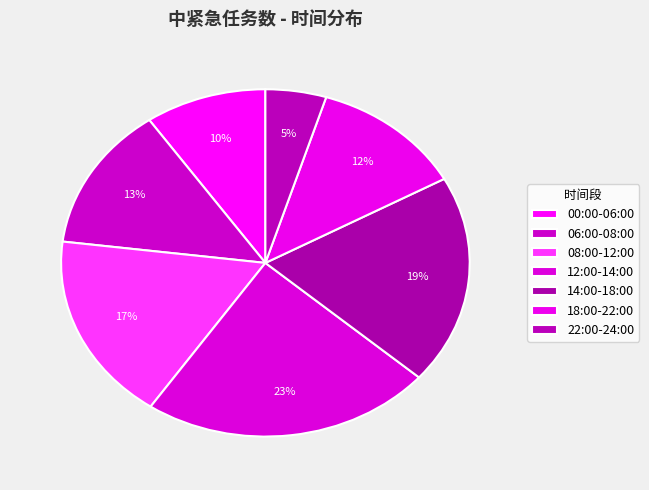

Which slice is the smallest?

22:00-24:00